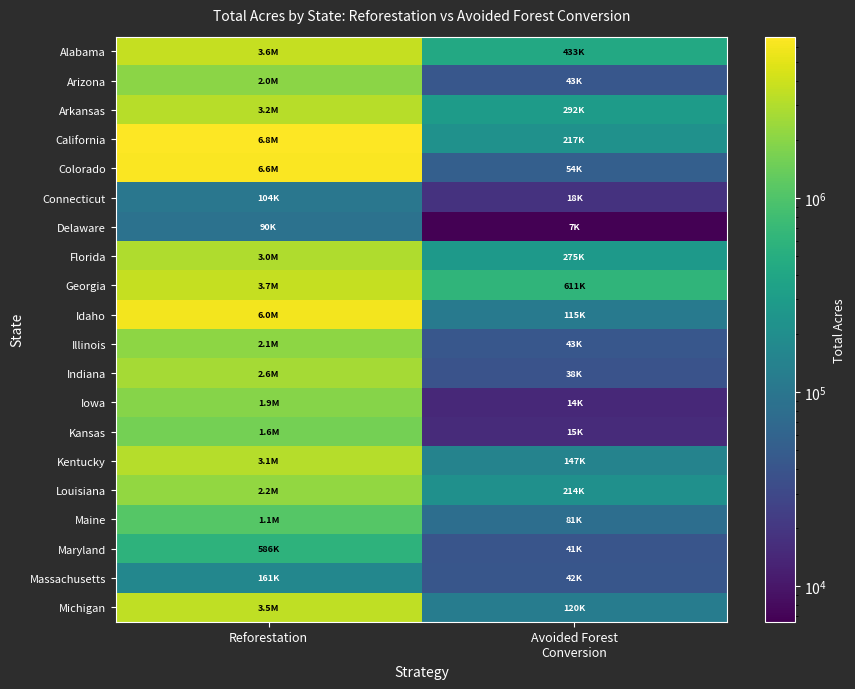

Which series changed the most between Reforestation and Avoided Forest Conversion?

California